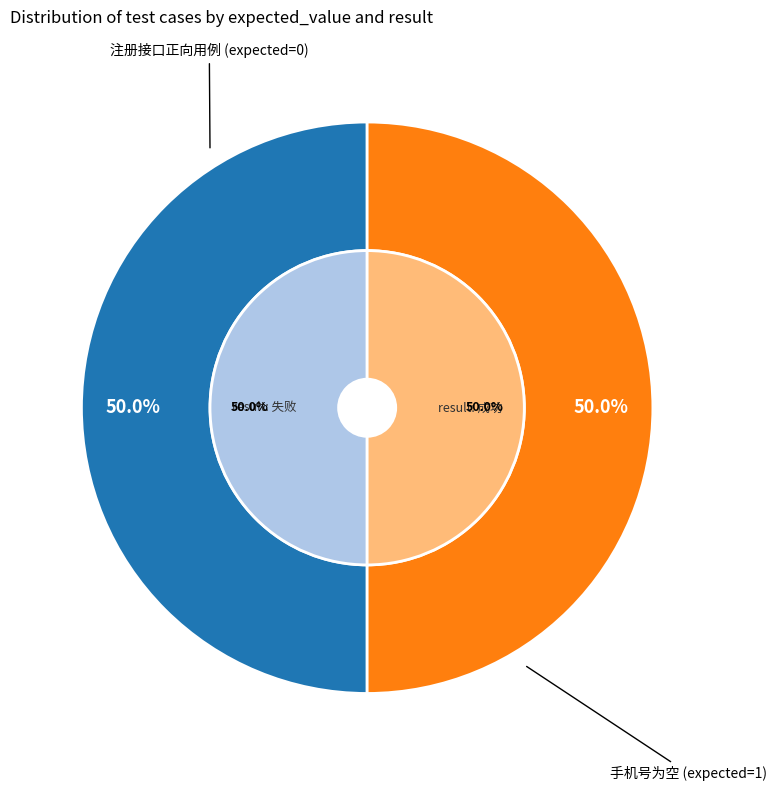

Combined, what portion of the pie is 2 and 1?

100.0%